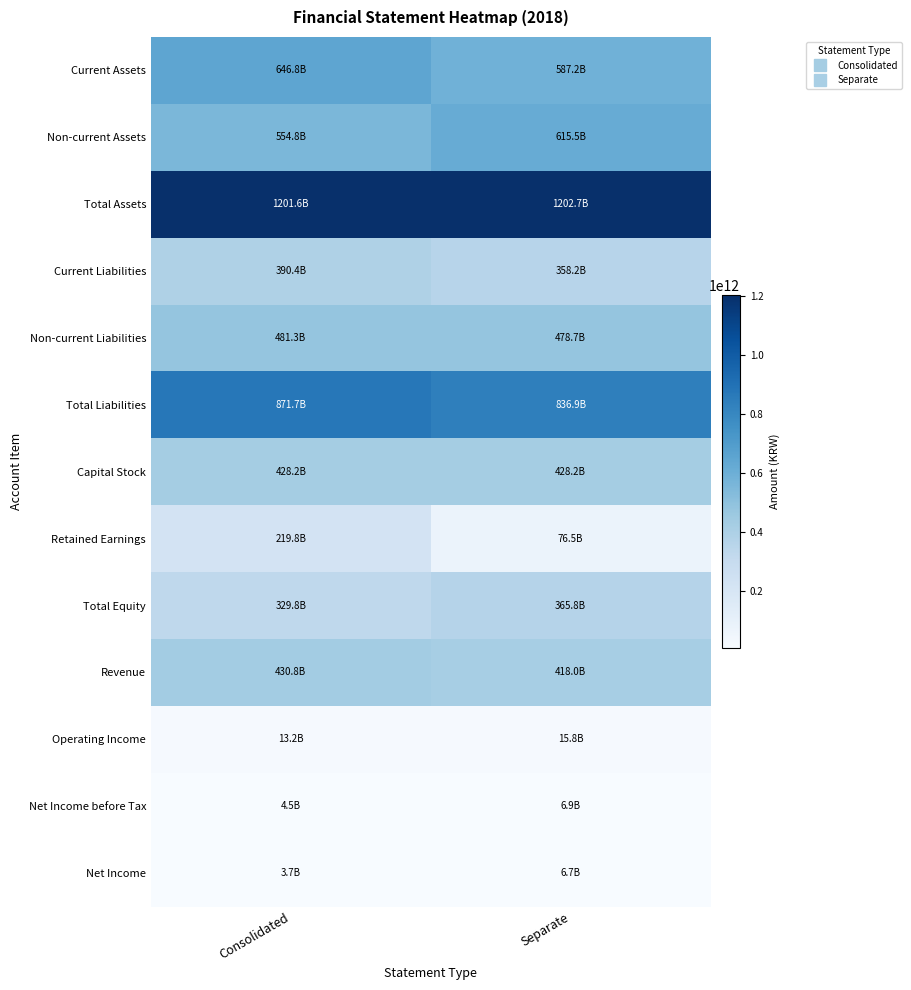

Reading left to right, extract all data points from this chart.

Current Assets: Consolidated=646780455000	Separate=587219348000
Non-current Assets: Consolidated=554784449000	Separate=615454975000
Total Assets: Consolidated=1201564904000	Separate=1202674323000
Current Liabilities: Consolidated=390418572000	Separate=358194169000
Non-current Liabilities: Consolidated=481325611000	Separate=478695821000
Total Liabilities: Consolidated=871744183000	Separate=836889990000
Capital Stock: Consolidated=428236505000	Separate=428236505000
Retained Earnings: Consolidated=219768835000	Separate=76451602000
Total Equity: Consolidated=329820721000	Separate=365784333000
Revenue: Consolidated=430817958000	Separate=417984271000
Operating Income: Consolidated=13194122000	Separate=15822146000
Net Income before Tax: Consolidated=4536623000	Separate=6865602000
Net Income: Consolidated=3674389000	Separate=6744421000